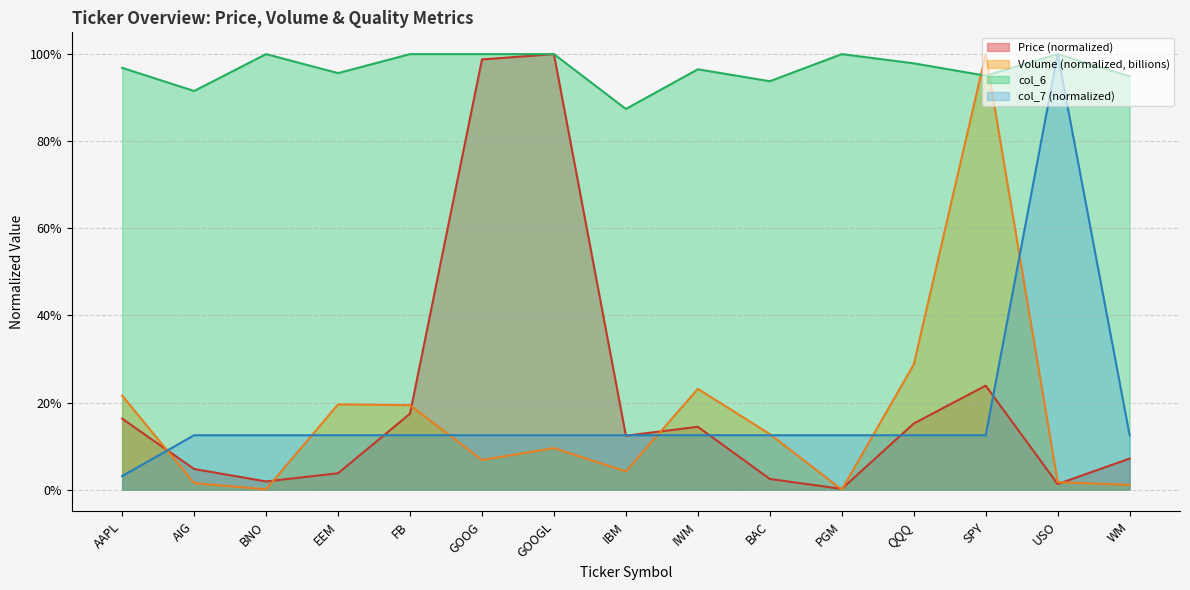

Between which two adjacent categories do Price (col_2) and col_7 first intersect?

AAPL and AIG